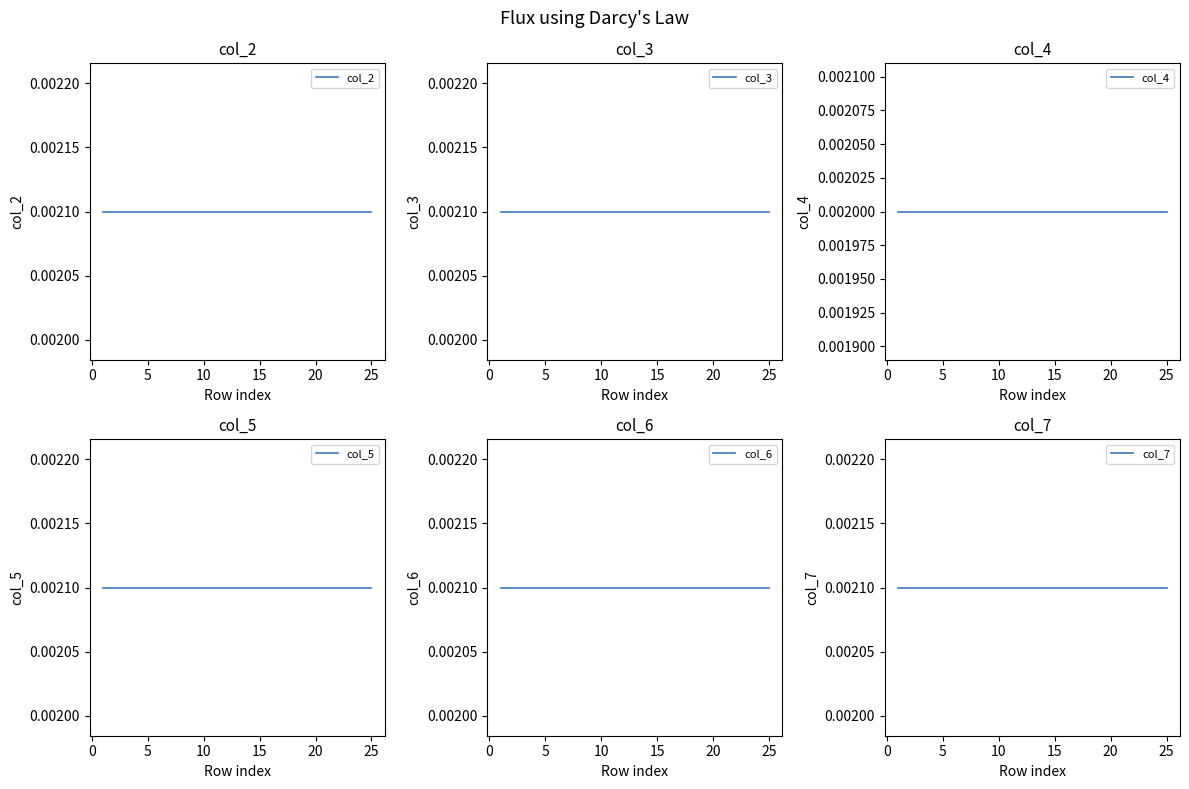

Is it true that col_2 equals 0.0 at 0?

False